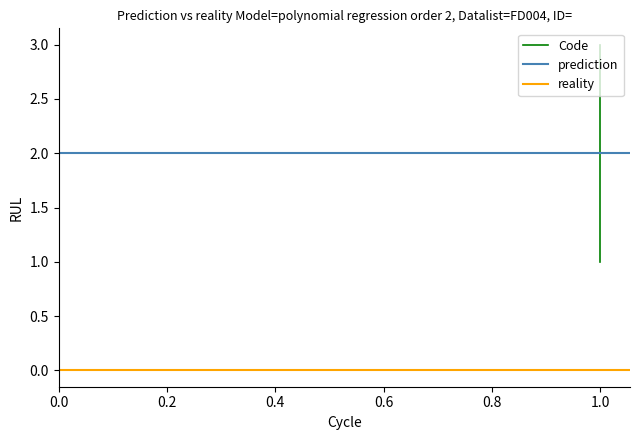

What is the value of the 2nd point from the left?

1